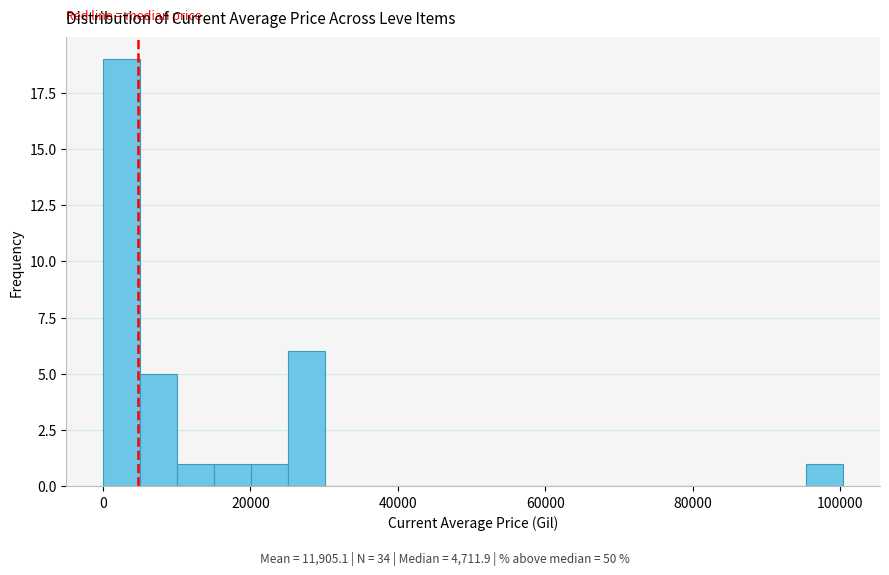

Around what value on the x-axis is the tallest bar? Give the approximate position of its centre, as read against the axis.

2000